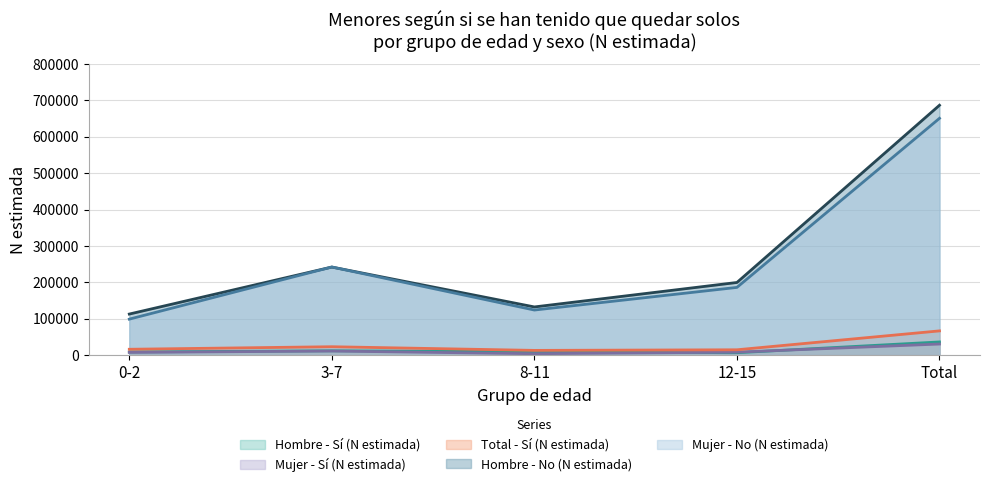

At how many categories does at least one series exceed 382520?

1